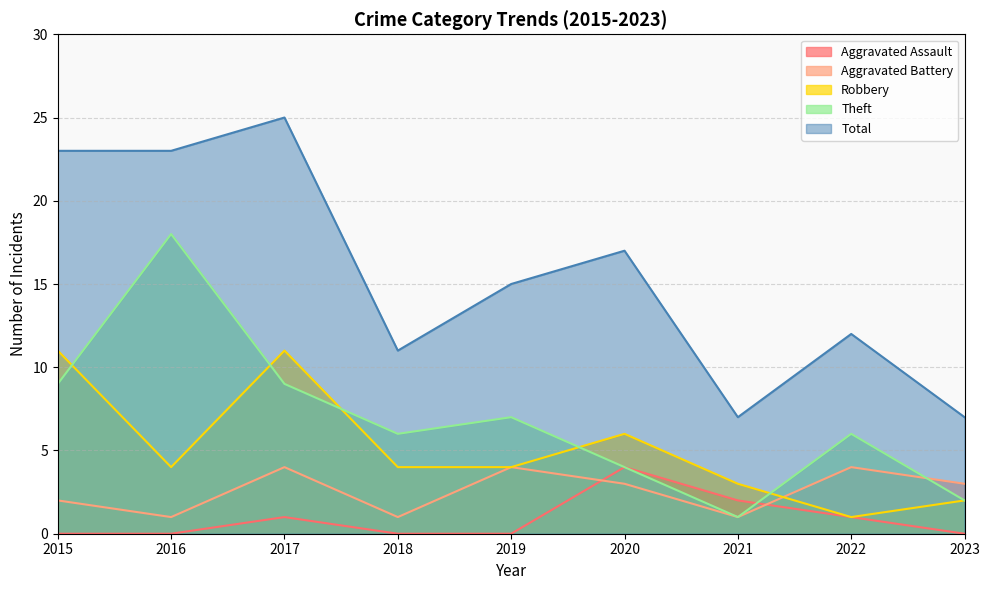

Where is the first local minimum for Theft?

2018